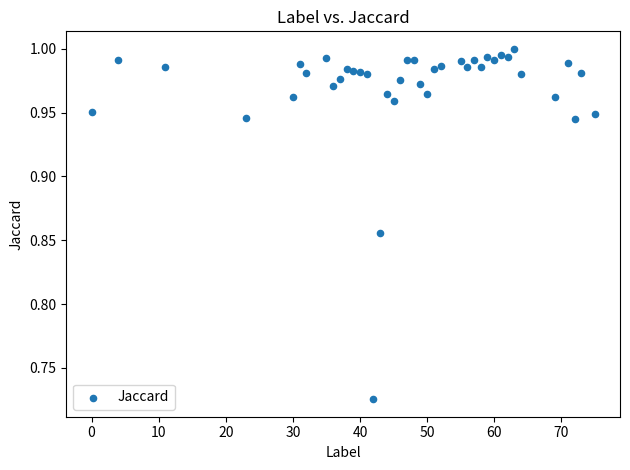

What is the range of Y values (max minus min)?

0.3